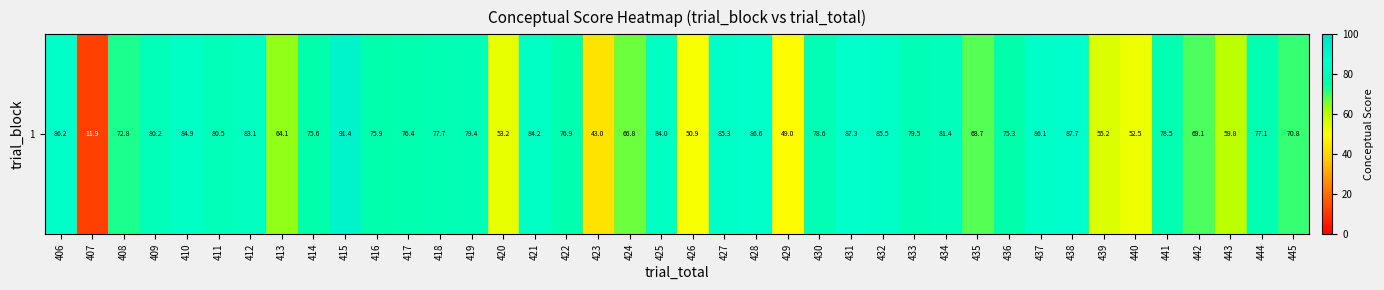

Reading left to right, transcribe all the data shown in this chart.

406=86.2	407=11.9	408=72.8	409=80.2	410=84.9	411=80.5	412=83.1	413=64.1	414=75.6	415=91.4	416=75.9	417=76.4	418=77.7	419=79.4	420=53.2	421=84.2	422=76.9	423=43.0	424=66.8	425=84.0	426=50.9	427=85.3	428=86.6	429=49.0	430=78.6	431=87.3	432=85.5	433=79.5	434=81.4	435=68.7	436=75.3	437=86.1	438=87.7	439=55.2	440=52.5	441=78.5	442=69.1	443=59.8	444=77.1	445=70.8